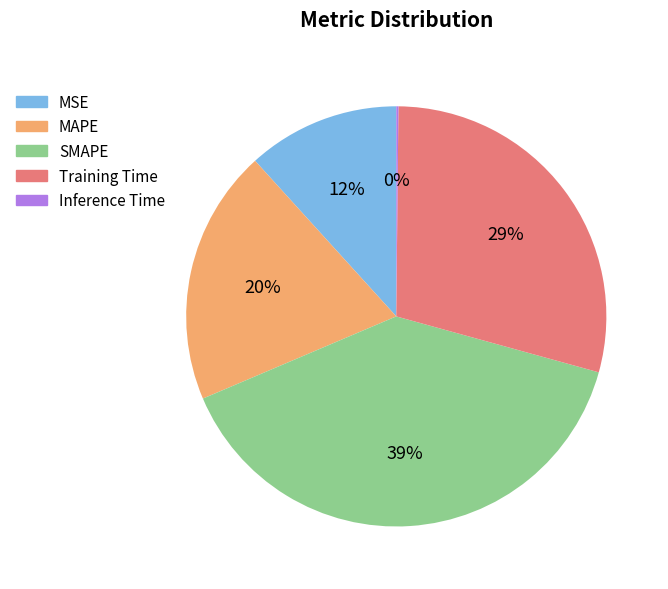

To the nearest percent, what portion does SMAPE represent?

39%